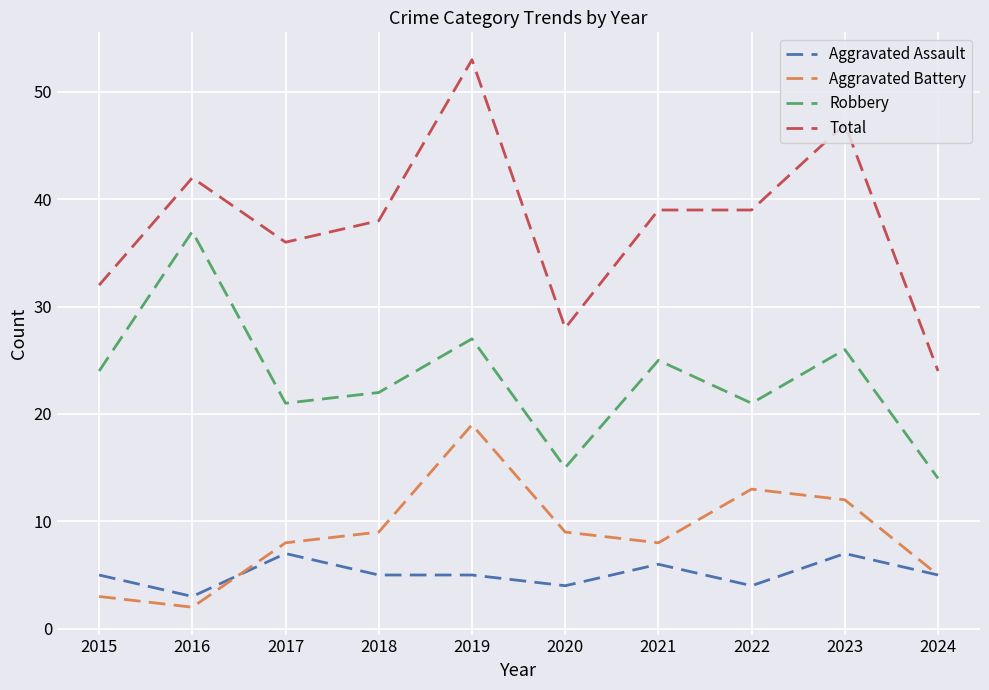

True or false: Aggravated Battery and Robbery cross at least once.

False